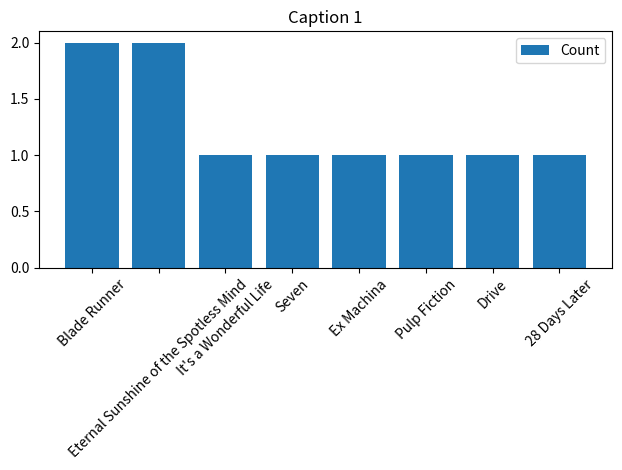

The value at Eternal Sunshine of the Spotless Mind is 2. True or false?

True